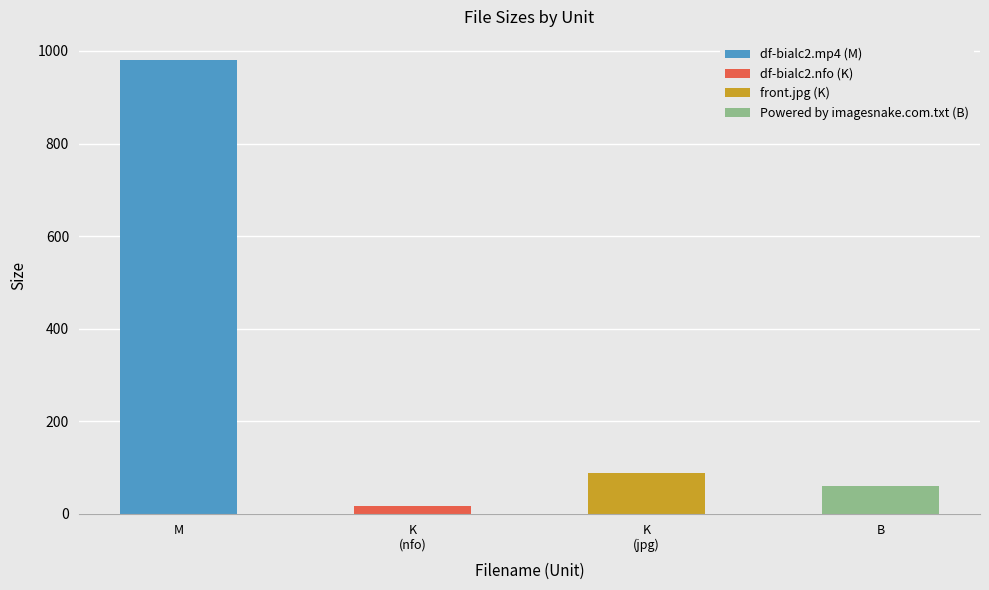

Rank the categories by value from highest to lowest.

M, K (jpg), B, K (nfo)